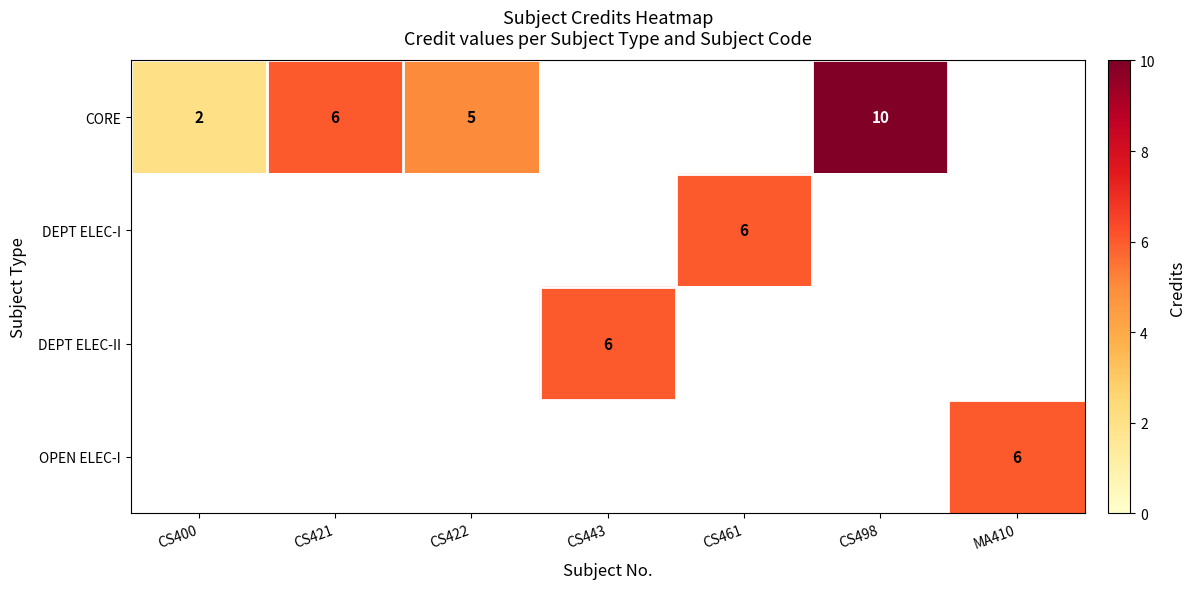

Is the value of CORE at CS498 greater than the value of DEPT ELEC-I at CS461?

Yes